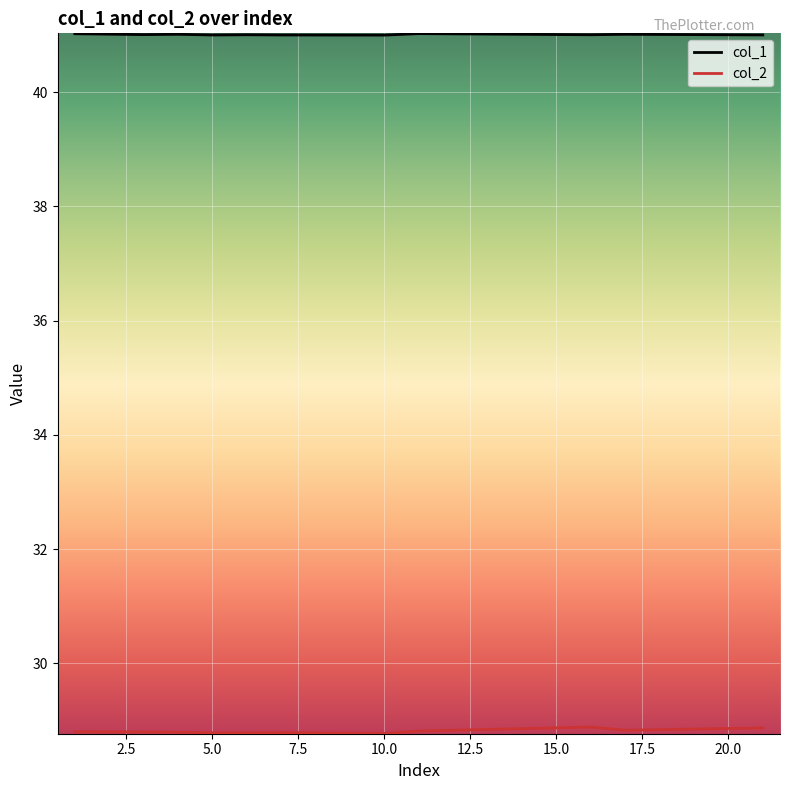

What is the minimum value for col_1?

41.0